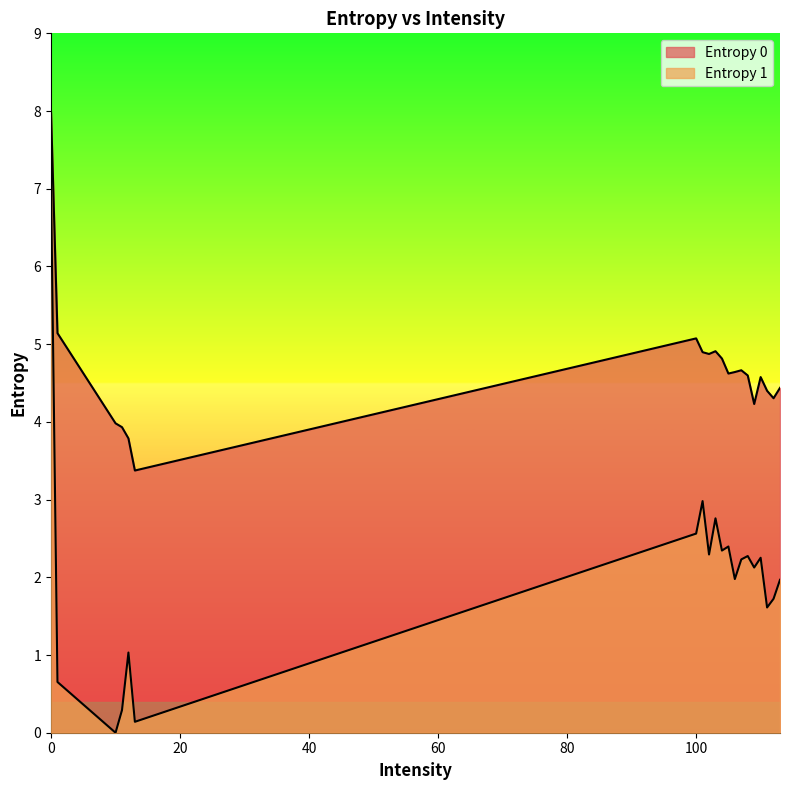

Which series changed the most between 13 and 112?

Entropy 1